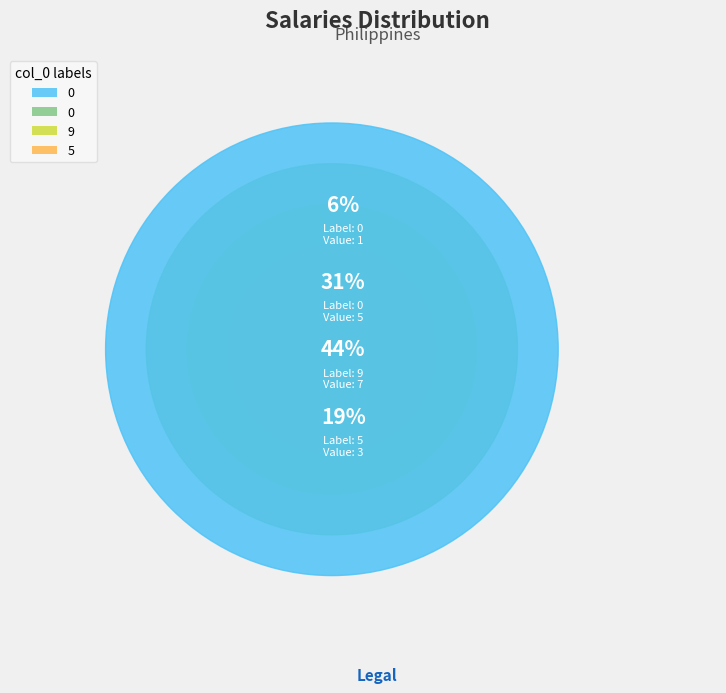

The 5 slice represents 11% of the pie. True or false?

False